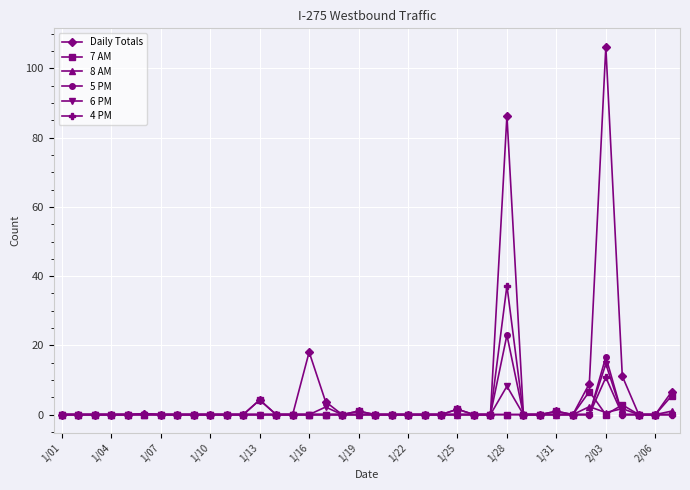

Which series has the largest total across all categories?

Daily Totals